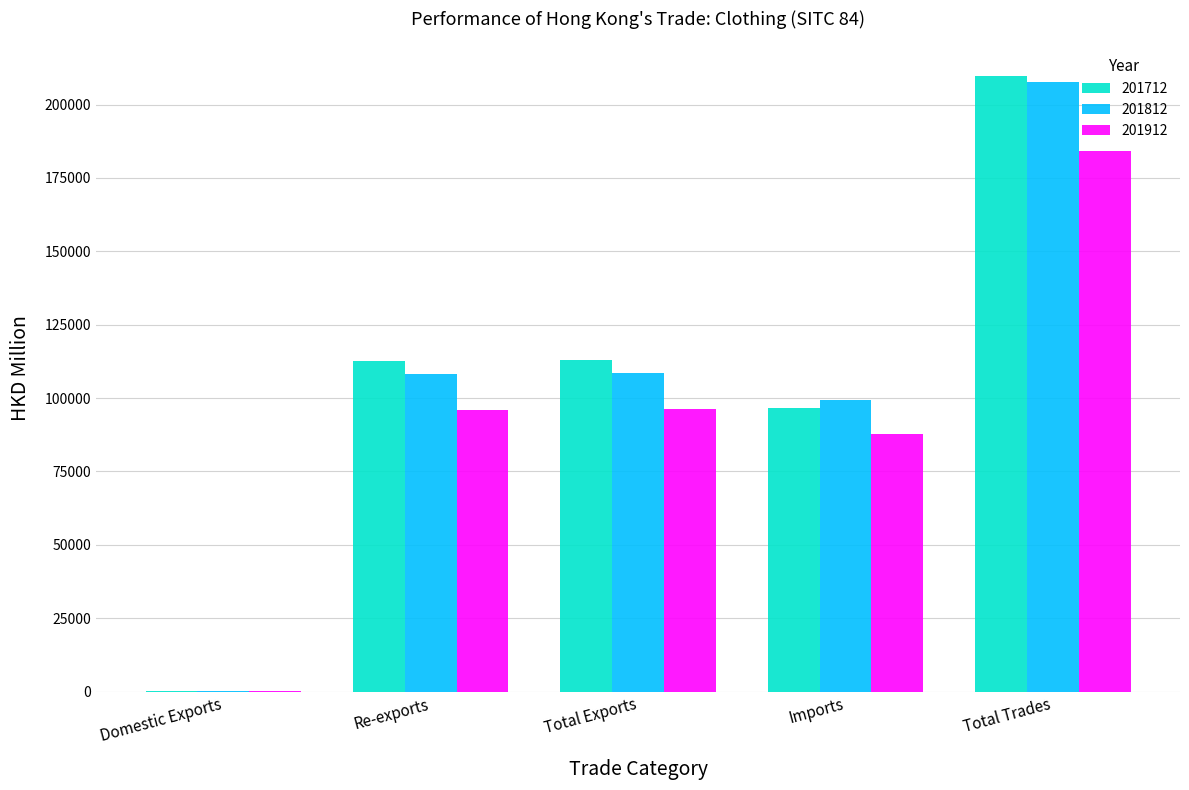

What is the maximum value for 201812?

207799.9